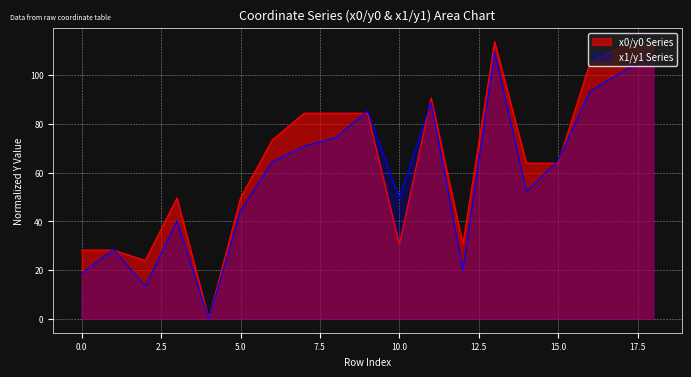

Reading left to right, transcribe all the data shown in this chart.

y0: 28.2	28.2	23.9	49.6	0.0	49.6	73.4	84.4	84.4	84.4	30.7	90.6	30.7	113.7	63.9	63.9	104.9	111.8	111.8
y1: 18.7	28.6	13.4	40.2	0.0	44.4	64.4	70.8	74.4	85.4	49.8	88.8	20.0	109.5	52.4	65.0	93.4	101.2	108.5